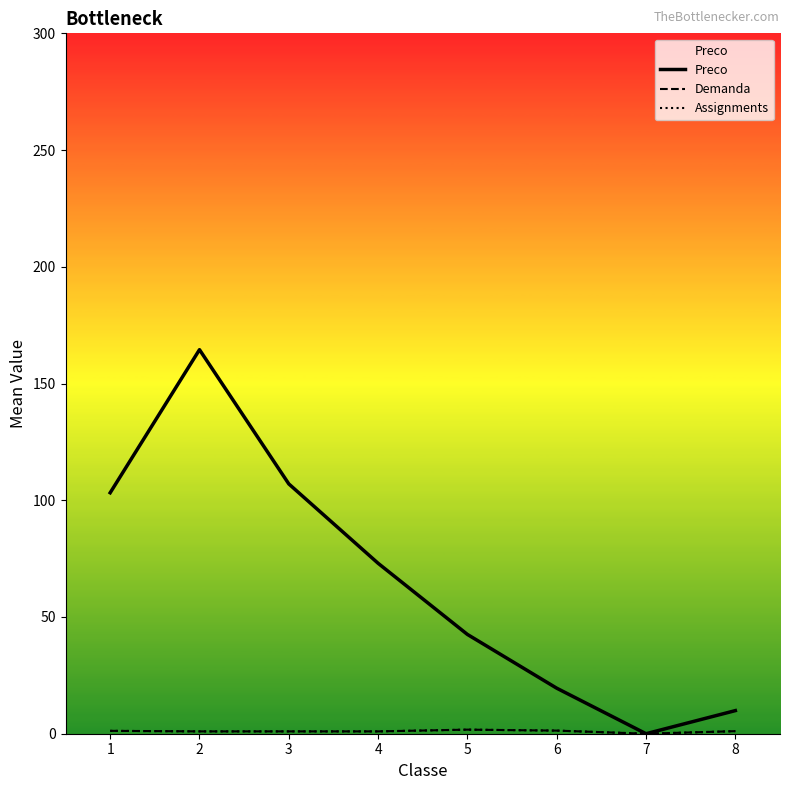

True or false: Preco and Assignments cross at least once.

False